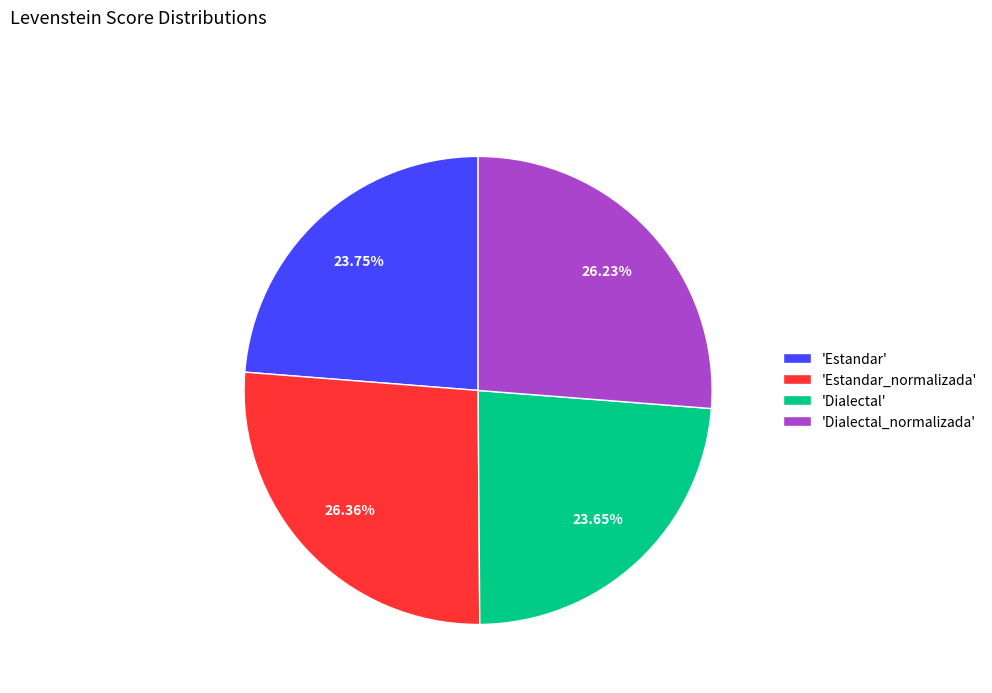

To the nearest percent, what is the average slice percentage?

25%